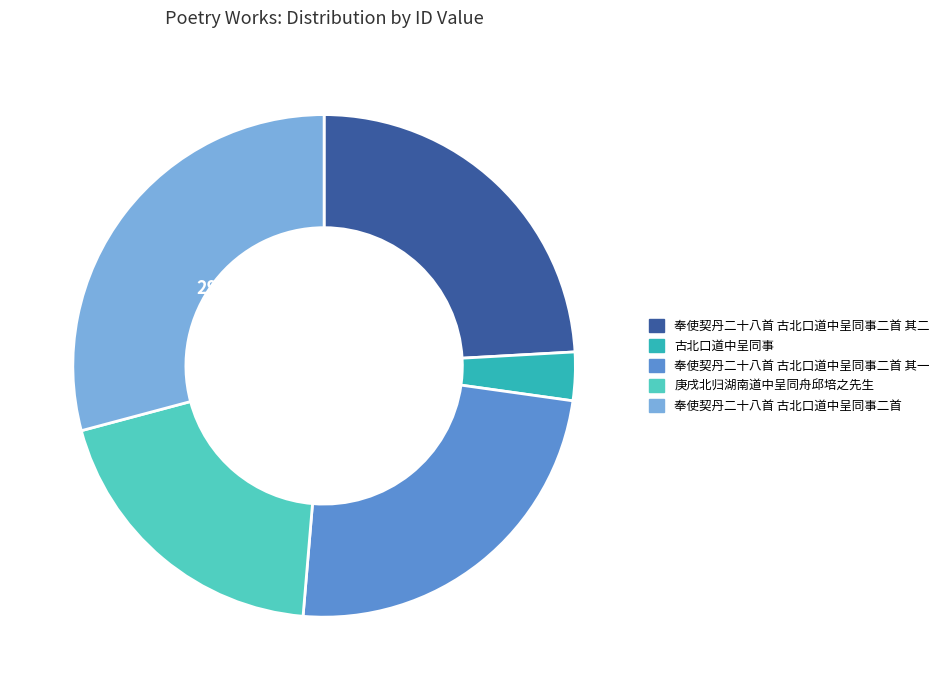

Is there a majority slice in this chart?

No